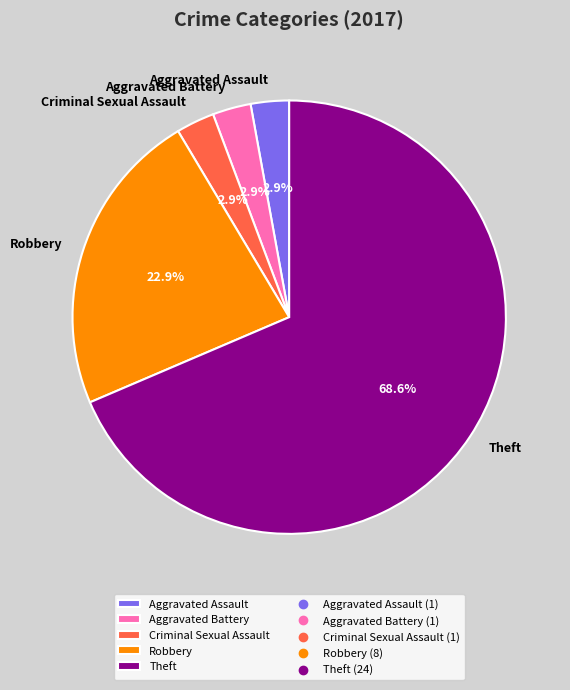

Count the number of slices in the pie.

5